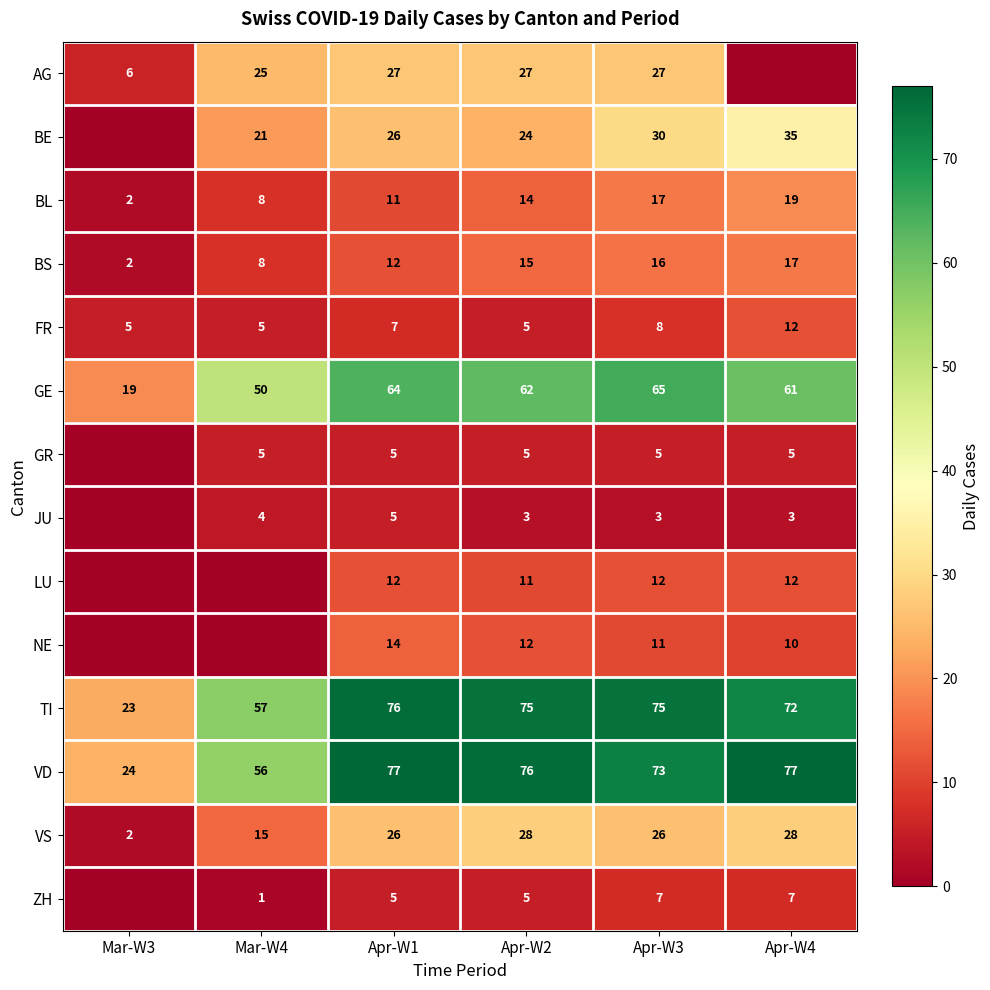

What is the difference between the highest and lowest values at Apr-W2?

73